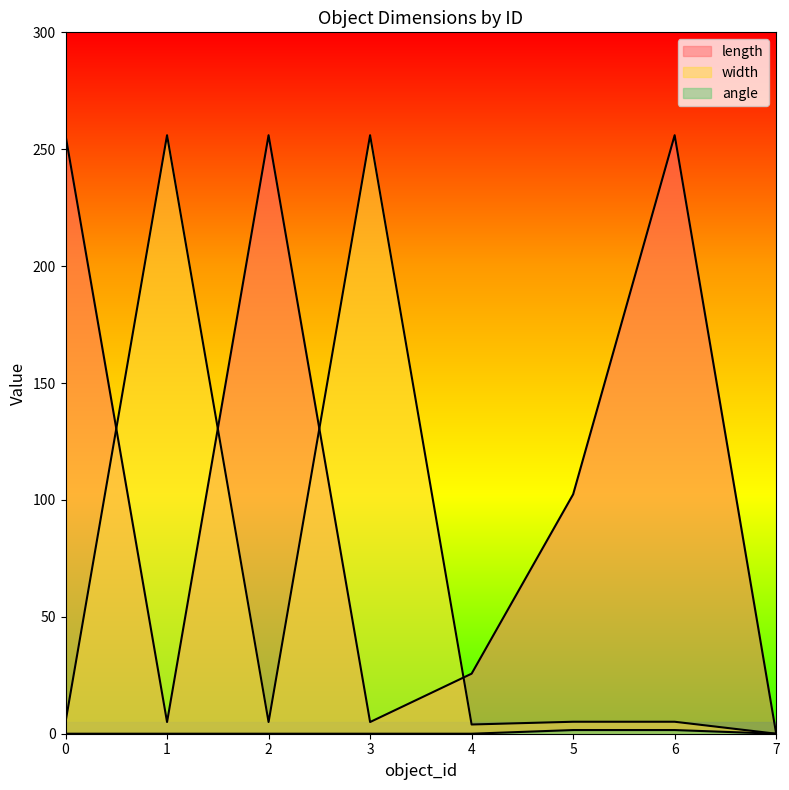

The value of width at 5 is 5.1. True or false?

True